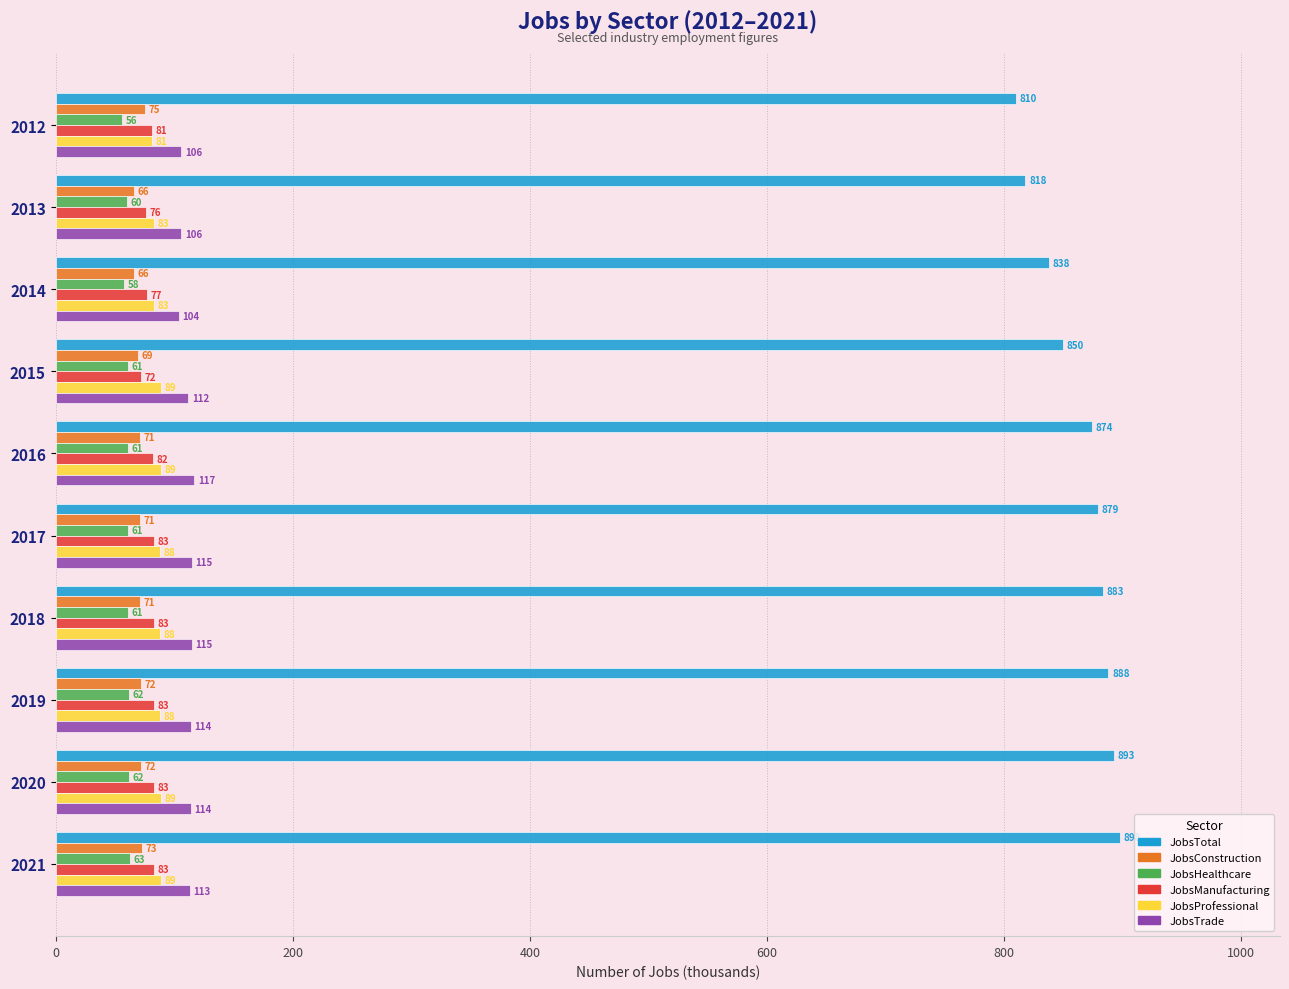

What is the difference between the highest and lowest values at 2015?

789